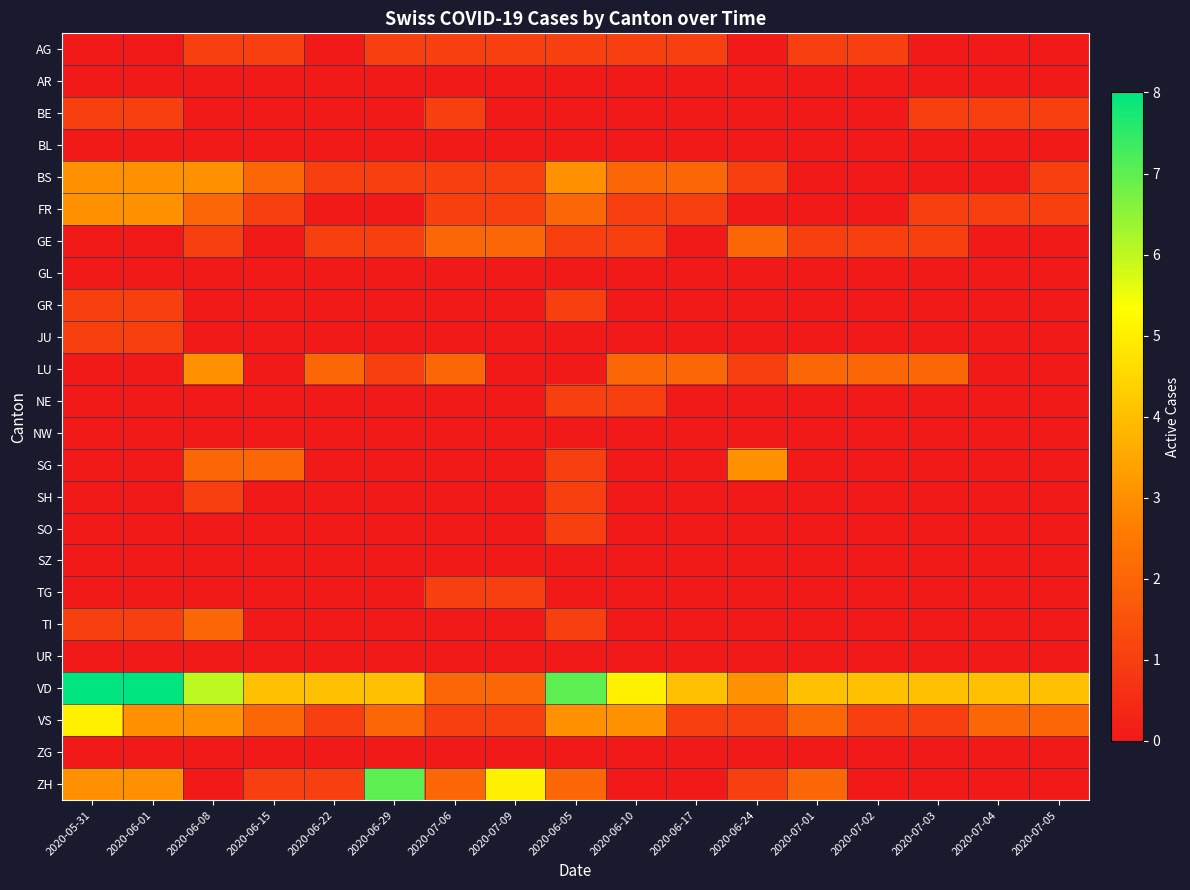

Reading left to right, what are all the values shown in this chart?

AG: 2020-05-31=0	2020-06-01=0	2020-06-08=1	2020-06-15=1	2020-06-22=0	2020-06-29=1	2020-07-06=1	2020-07-09=1	2020-06-05=1	2020-06-10=1	2020-06-17=1	2020-06-24=0	2020-07-01=1	2020-07-02=1	2020-07-03=0	2020-07-04=0	2020-07-05=0
AR: 2020-05-31=0	2020-06-01=0	2020-06-08=0	2020-06-15=0	2020-06-22=0	2020-06-29=0	2020-07-06=0	2020-07-09=0	2020-06-05=0	2020-06-10=0	2020-06-17=0	2020-06-24=0	2020-07-01=0	2020-07-02=0	2020-07-03=0	2020-07-04=0	2020-07-05=0
BE: 2020-05-31=1	2020-06-01=1	2020-06-08=0	2020-06-15=0	2020-06-22=0	2020-06-29=0	2020-07-06=1	2020-07-09=0	2020-06-05=0	2020-06-10=0	2020-06-17=0	2020-06-24=0	2020-07-01=0	2020-07-02=0	2020-07-03=1	2020-07-04=1	2020-07-05=1
BL: 2020-05-31=0	2020-06-01=0	2020-06-08=0	2020-06-15=0	2020-06-22=0	2020-06-29=0	2020-07-06=0	2020-07-09=0	2020-06-05=0	2020-06-10=0	2020-06-17=0	2020-06-24=0	2020-07-01=0	2020-07-02=0	2020-07-03=0	2020-07-04=0	2020-07-05=0
BS: 2020-05-31=3	2020-06-01=3	2020-06-08=3	2020-06-15=2	2020-06-22=1	2020-06-29=1	2020-07-06=1	2020-07-09=1	2020-06-05=3	2020-06-10=2	2020-06-17=2	2020-06-24=1	2020-07-01=0	2020-07-02=0	2020-07-03=0	2020-07-04=0	2020-07-05=1
FR: 2020-05-31=3	2020-06-01=3	2020-06-08=2	2020-06-15=1	2020-06-22=0	2020-06-29=0	2020-07-06=1	2020-07-09=1	2020-06-05=2	2020-06-10=1	2020-06-17=1	2020-06-24=0	2020-07-01=0	2020-07-02=0	2020-07-03=1	2020-07-04=1	2020-07-05=1
GE: 2020-05-31=0	2020-06-01=0	2020-06-08=1	2020-06-15=0	2020-06-22=1	2020-06-29=1	2020-07-06=2	2020-07-09=2	2020-06-05=1	2020-06-10=1	2020-06-17=0	2020-06-24=2	2020-07-01=1	2020-07-02=1	2020-07-03=1	2020-07-04=0	2020-07-05=0
GL: 2020-05-31=0	2020-06-01=0	2020-06-08=0	2020-06-15=0	2020-06-22=0	2020-06-29=0	2020-07-06=0	2020-07-09=0	2020-06-05=0	2020-06-10=0	2020-06-17=0	2020-06-24=0	2020-07-01=0	2020-07-02=0	2020-07-03=0	2020-07-04=0	2020-07-05=0
GR: 2020-05-31=1	2020-06-01=1	2020-06-08=0	2020-06-15=0	2020-06-22=0	2020-06-29=0	2020-07-06=0	2020-07-09=0	2020-06-05=1	2020-06-10=0	2020-06-17=0	2020-06-24=0	2020-07-01=0	2020-07-02=0	2020-07-03=0	2020-07-04=0	2020-07-05=0
JU: 2020-05-31=1	2020-06-01=1	2020-06-08=0	2020-06-15=0	2020-06-22=0	2020-06-29=0	2020-07-06=0	2020-07-09=0	2020-06-05=0	2020-06-10=0	2020-06-17=0	2020-06-24=0	2020-07-01=0	2020-07-02=0	2020-07-03=0	2020-07-04=0	2020-07-05=0
LU: 2020-05-31=0	2020-06-01=0	2020-06-08=3	2020-06-15=0	2020-06-22=2	2020-06-29=1	2020-07-06=2	2020-07-09=0	2020-06-05=0	2020-06-10=2	2020-06-17=2	2020-06-24=1	2020-07-01=2	2020-07-02=2	2020-07-03=2	2020-07-04=0	2020-07-05=0
NE: 2020-05-31=0	2020-06-01=0	2020-06-08=0	2020-06-15=0	2020-06-22=0	2020-06-29=0	2020-07-06=0	2020-07-09=0	2020-06-05=1	2020-06-10=1	2020-06-17=0	2020-06-24=0	2020-07-01=0	2020-07-02=0	2020-07-03=0	2020-07-04=0	2020-07-05=0
NW: 2020-05-31=0	2020-06-01=0	2020-06-08=0	2020-06-15=0	2020-06-22=0	2020-06-29=0	2020-07-06=0	2020-07-09=0	2020-06-05=0	2020-06-10=0	2020-06-17=0	2020-06-24=0	2020-07-01=0	2020-07-02=0	2020-07-03=0	2020-07-04=0	2020-07-05=0
SG: 2020-05-31=0	2020-06-01=0	2020-06-08=2	2020-06-15=2	2020-06-22=0	2020-06-29=0	2020-07-06=0	2020-07-09=0	2020-06-05=1	2020-06-10=0	2020-06-17=0	2020-06-24=3	2020-07-01=0	2020-07-02=0	2020-07-03=0	2020-07-04=0	2020-07-05=0
SH: 2020-05-31=0	2020-06-01=0	2020-06-08=1	2020-06-15=0	2020-06-22=0	2020-06-29=0	2020-07-06=0	2020-07-09=0	2020-06-05=1	2020-06-10=0	2020-06-17=0	2020-06-24=0	2020-07-01=0	2020-07-02=0	2020-07-03=0	2020-07-04=0	2020-07-05=0
SO: 2020-05-31=0	2020-06-01=0	2020-06-08=0	2020-06-15=0	2020-06-22=0	2020-06-29=0	2020-07-06=0	2020-07-09=0	2020-06-05=1	2020-06-10=0	2020-06-17=0	2020-06-24=0	2020-07-01=0	2020-07-02=0	2020-07-03=0	2020-07-04=0	2020-07-05=0
SZ: 2020-05-31=0	2020-06-01=0	2020-06-08=0	2020-06-15=0	2020-06-22=0	2020-06-29=0	2020-07-06=0	2020-07-09=0	2020-06-05=0	2020-06-10=0	2020-06-17=0	2020-06-24=0	2020-07-01=0	2020-07-02=0	2020-07-03=0	2020-07-04=0	2020-07-05=0
TG: 2020-05-31=0	2020-06-01=0	2020-06-08=0	2020-06-15=0	2020-06-22=0	2020-06-29=0	2020-07-06=1	2020-07-09=1	2020-06-05=0	2020-06-10=0	2020-06-17=0	2020-06-24=0	2020-07-01=0	2020-07-02=0	2020-07-03=0	2020-07-04=0	2020-07-05=0
TI: 2020-05-31=1	2020-06-01=1	2020-06-08=2	2020-06-15=0	2020-06-22=0	2020-06-29=0	2020-07-06=0	2020-07-09=0	2020-06-05=1	2020-06-10=0	2020-06-17=0	2020-06-24=0	2020-07-01=0	2020-07-02=0	2020-07-03=0	2020-07-04=0	2020-07-05=0
UR: 2020-05-31=0	2020-06-01=0	2020-06-08=0	2020-06-15=0	2020-06-22=0	2020-06-29=0	2020-07-06=0	2020-07-09=0	2020-06-05=0	2020-06-10=0	2020-06-17=0	2020-06-24=0	2020-07-01=0	2020-07-02=0	2020-07-03=0	2020-07-04=0	2020-07-05=0
VD: 2020-05-31=8	2020-06-01=8	2020-06-08=6	2020-06-15=4	2020-06-22=4	2020-06-29=4	2020-07-06=2	2020-07-09=2	2020-06-05=7	2020-06-10=5	2020-06-17=4	2020-06-24=3	2020-07-01=4	2020-07-02=4	2020-07-03=4	2020-07-04=4	2020-07-05=4
VS: 2020-05-31=5	2020-06-01=3	2020-06-08=3	2020-06-15=2	2020-06-22=1	2020-06-29=2	2020-07-06=1	2020-07-09=1	2020-06-05=3	2020-06-10=3	2020-06-17=1	2020-06-24=1	2020-07-01=2	2020-07-02=1	2020-07-03=1	2020-07-04=2	2020-07-05=2
ZG: 2020-05-31=0	2020-06-01=0	2020-06-08=0	2020-06-15=0	2020-06-22=0	2020-06-29=0	2020-07-06=0	2020-07-09=0	2020-06-05=0	2020-06-10=0	2020-06-17=0	2020-06-24=0	2020-07-01=0	2020-07-02=0	2020-07-03=0	2020-07-04=0	2020-07-05=0
ZH: 2020-05-31=3	2020-06-01=3	2020-06-08=0	2020-06-15=1	2020-06-22=1	2020-06-29=7	2020-07-06=2	2020-07-09=5	2020-06-05=2	2020-06-10=0	2020-06-17=0	2020-06-24=1	2020-07-01=2	2020-07-02=0	2020-07-03=0	2020-07-04=0	2020-07-05=0